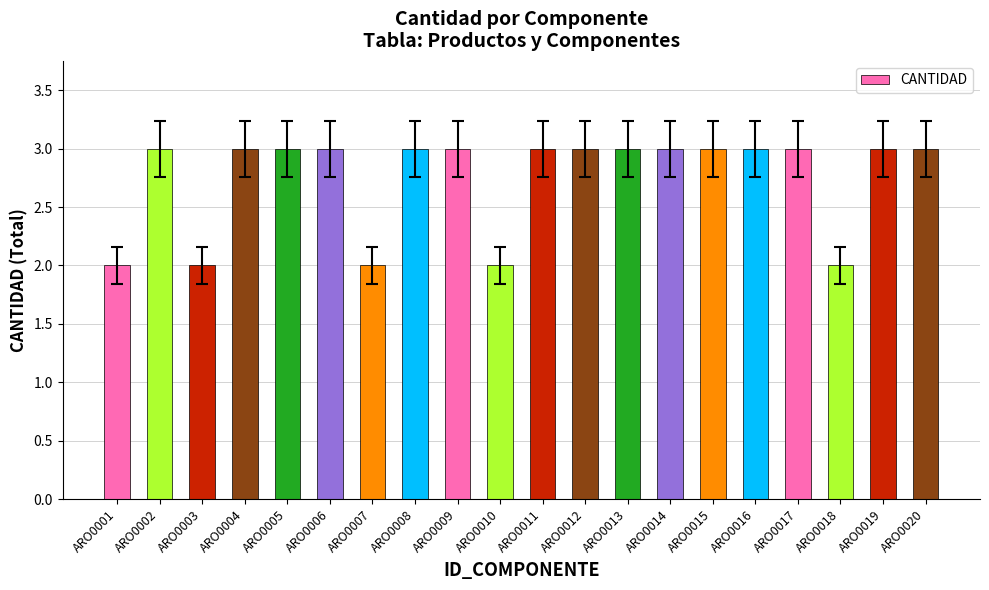

Reading right to left, extract all data points from this chart.

3	3	2	3	3	3	3	3	3	3	2	3	3	2	3	3	3	2	3	2